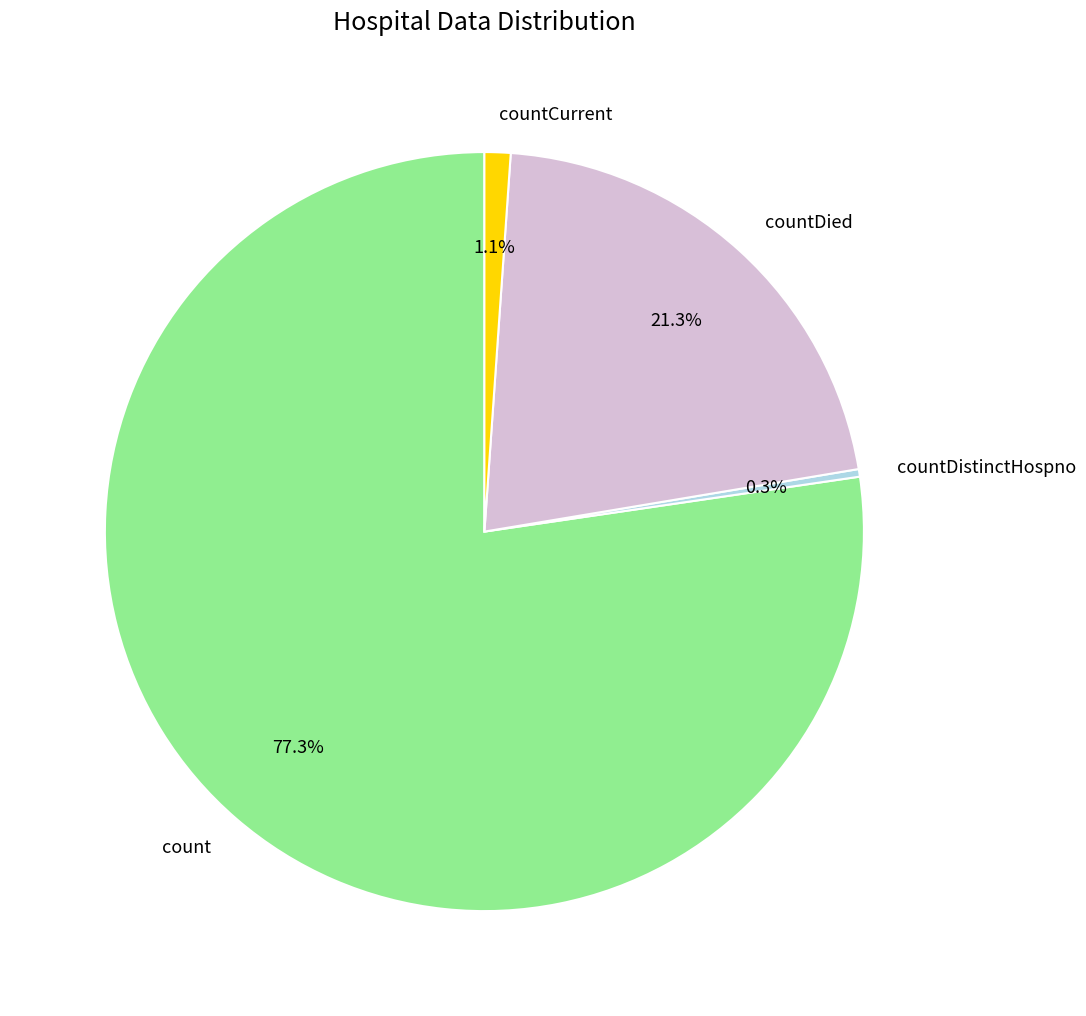

Is there a majority slice in this chart?

Yes